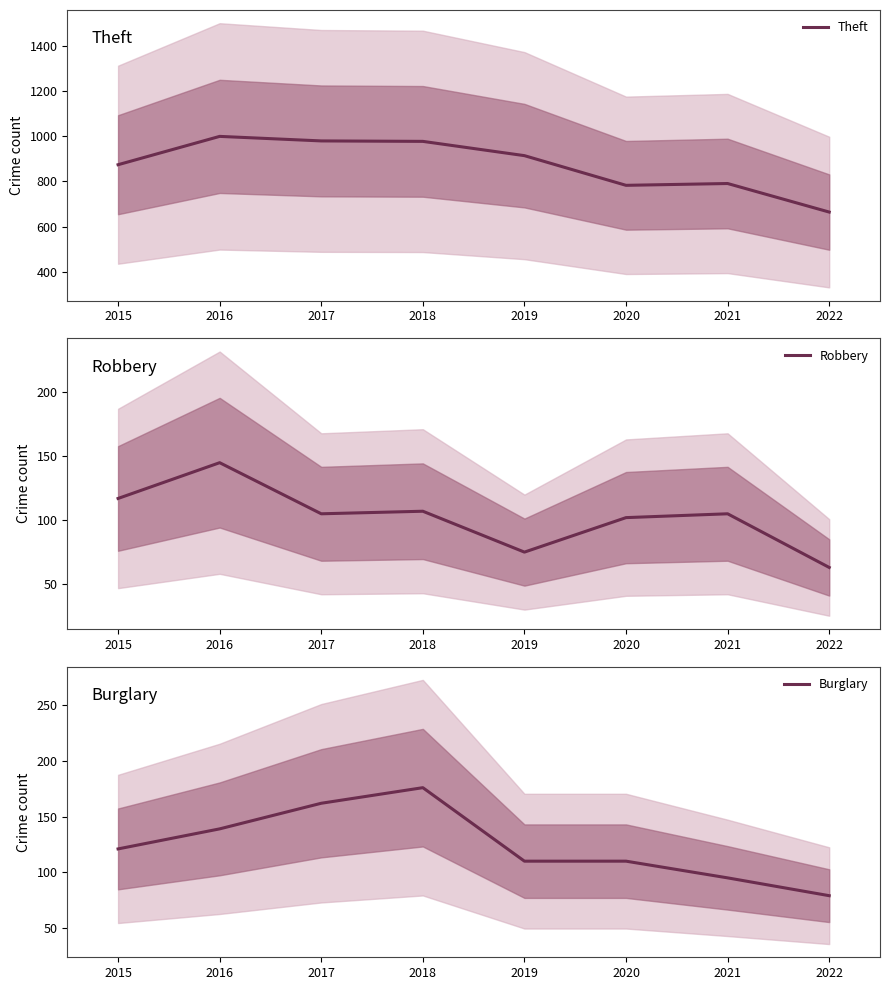

The value of Theft at 2020 is 399. True or false?

False